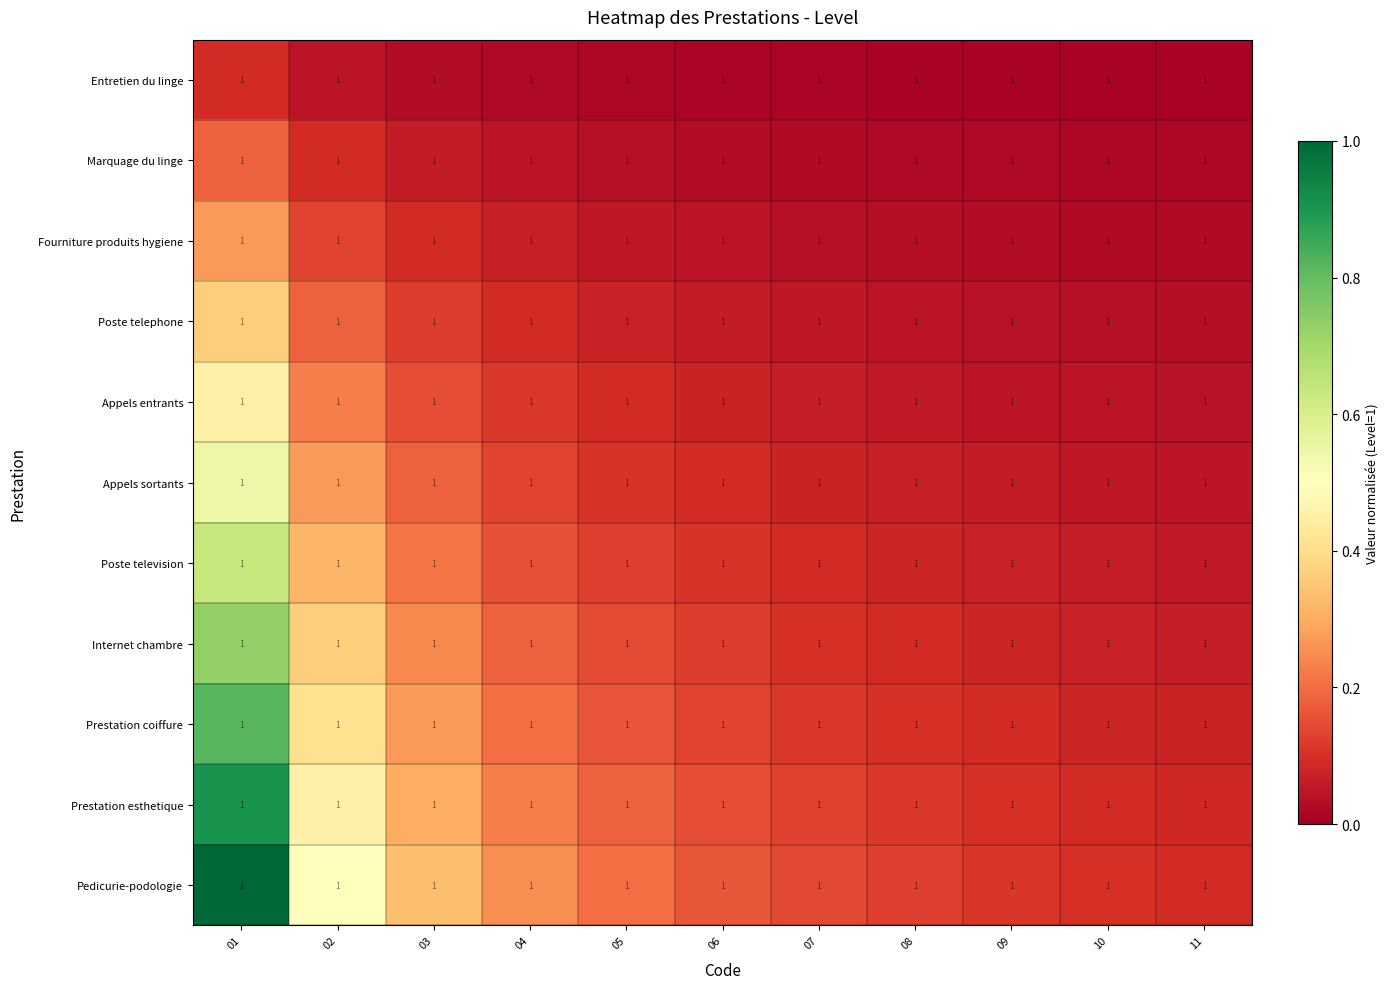

Rank the categories by Marquage du linge value from highest to lowest.

01, 02, 03, 04, 05, 06, 07, 08, 09, 10, 11